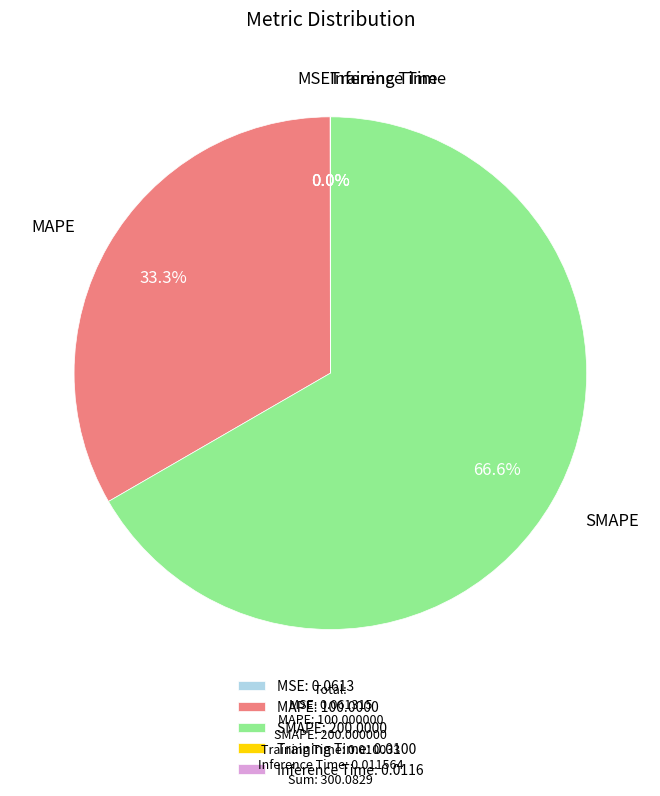

Does SMAPE: 200.0000 represent more than half of the total?

Yes